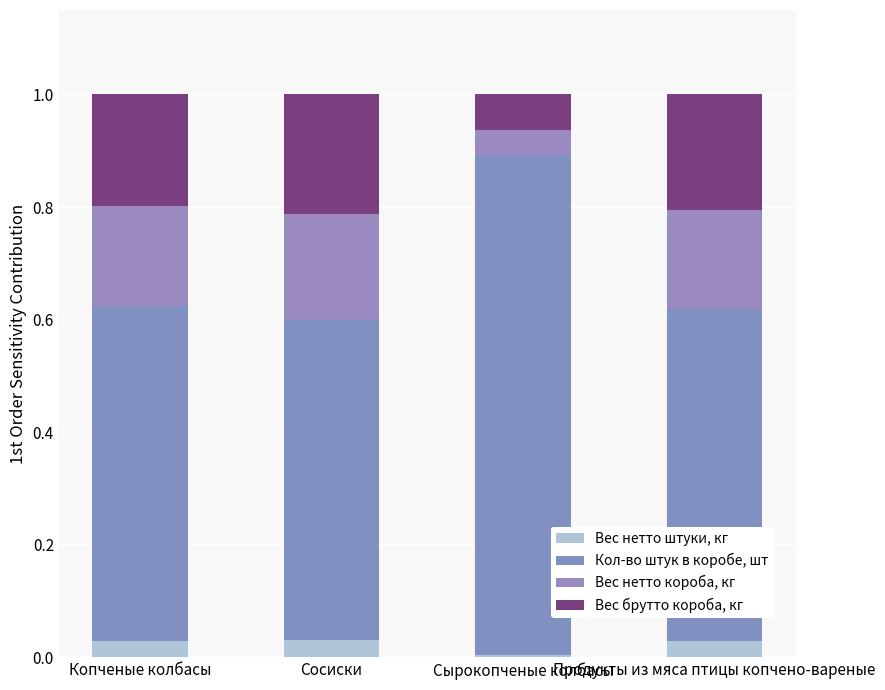

Which series has the widest spread of values?

Кол-во штук в коробе, шт